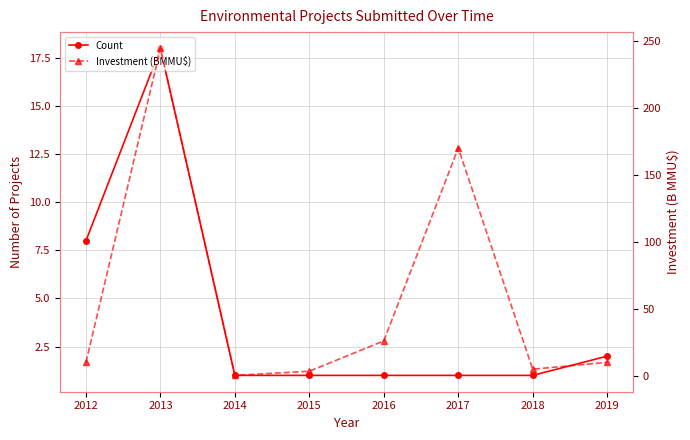

Between 2019 and 2016, which is larger?

2019